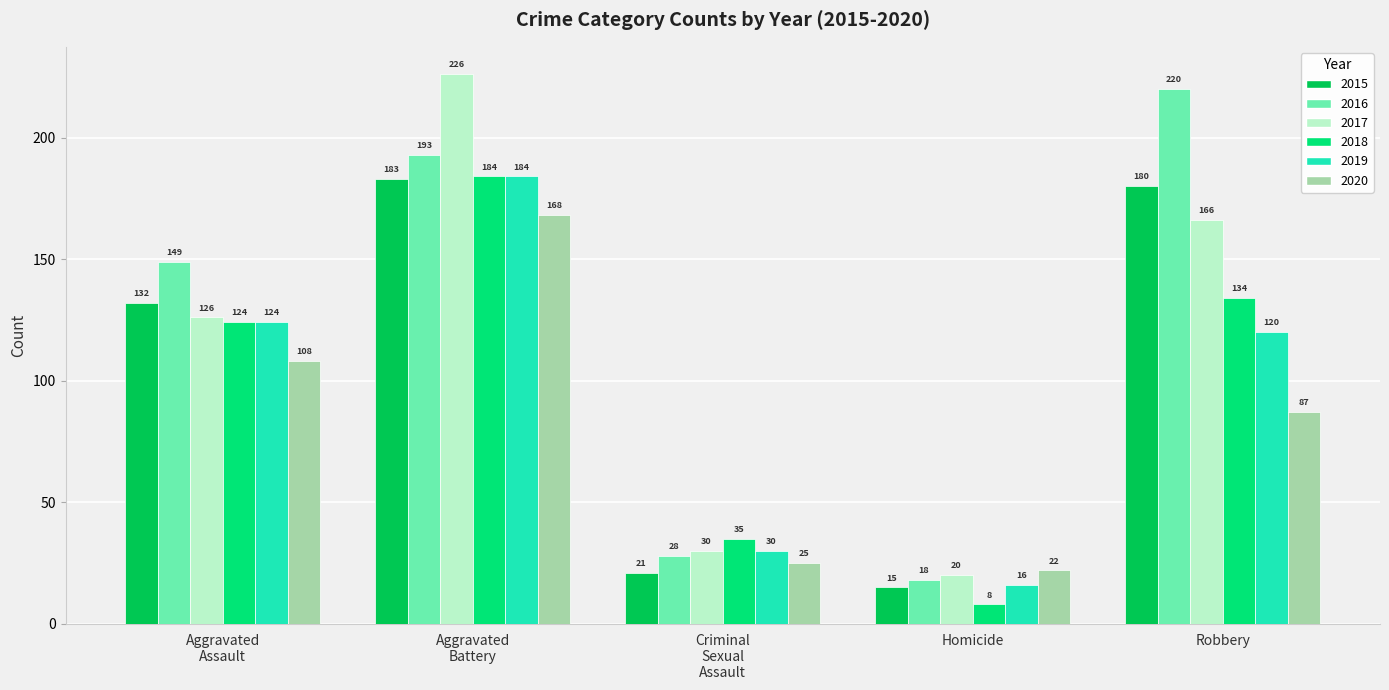

What is the label of the 2nd bar from the right?

Homicide